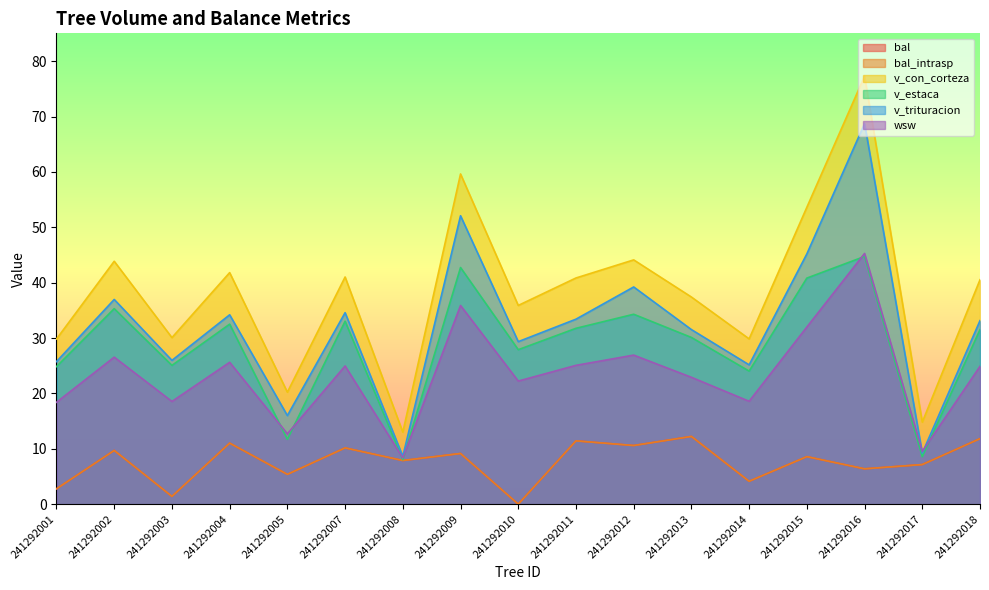

What is the value of the v_trituracion point at the 2nd from the left?

37.0